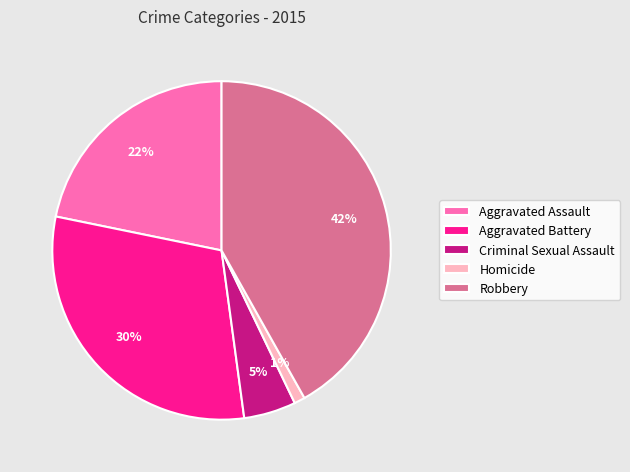

Combined, do Robbery and Aggravated Battery account for over 50%?

Yes